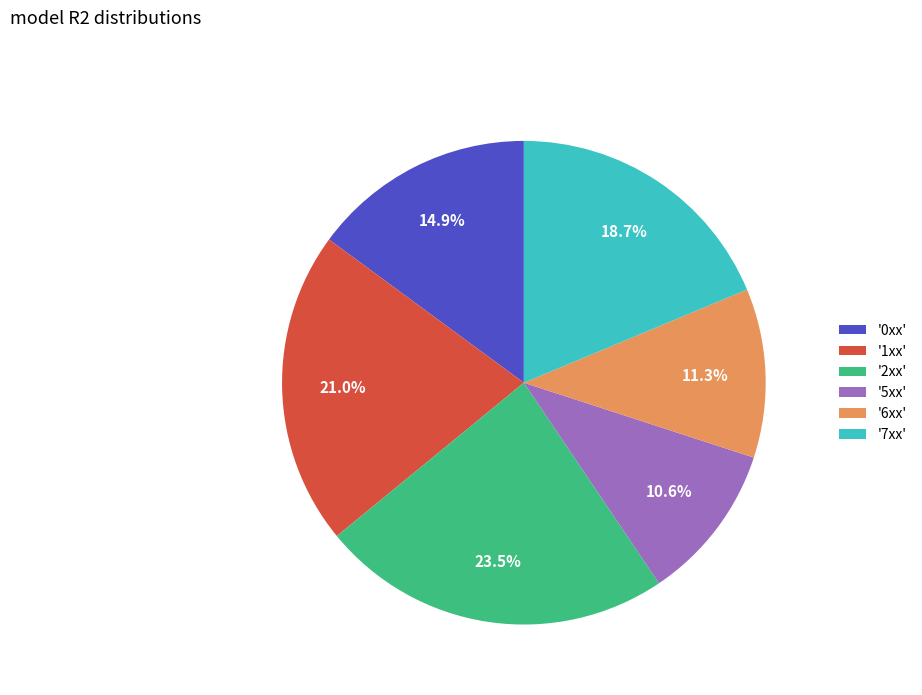

Is '5xx' the majority of the pie?

No